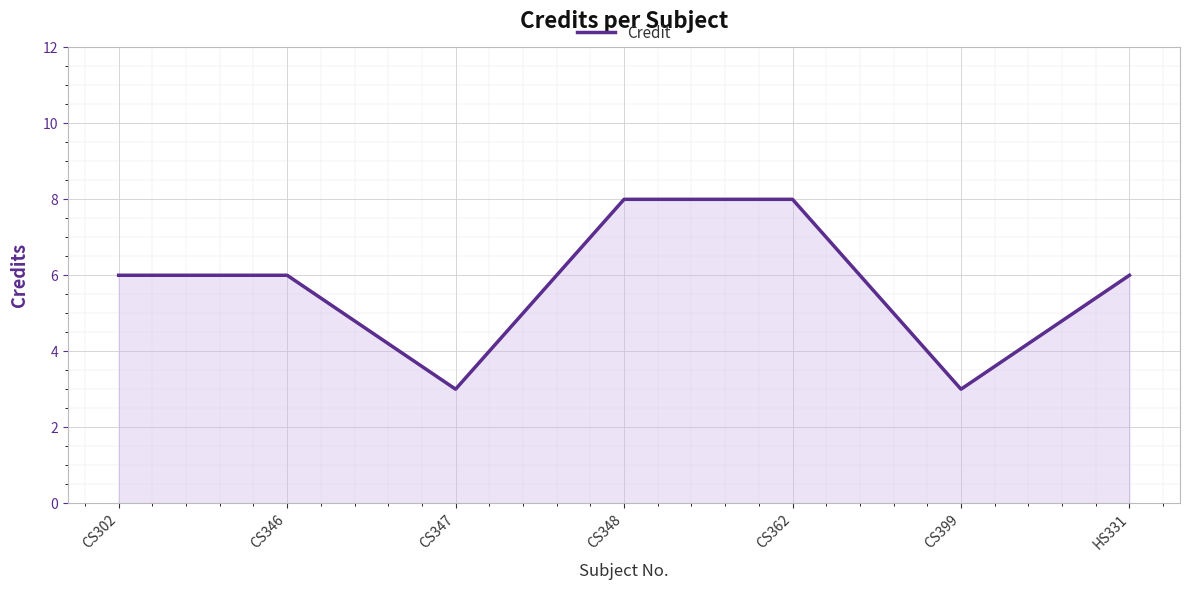

What is the difference between the values at CS346 and CS348?

2